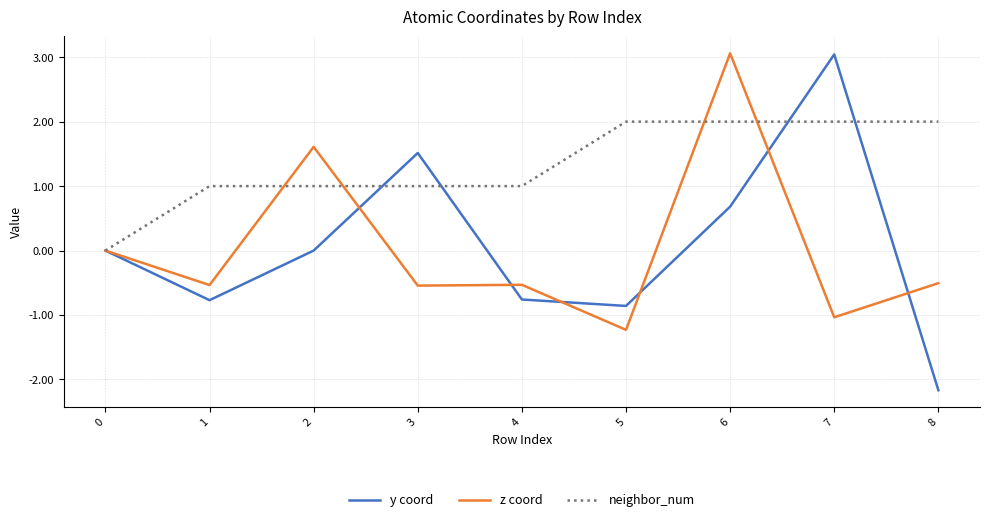

Count the z coord values in the range 0 to 1.

1